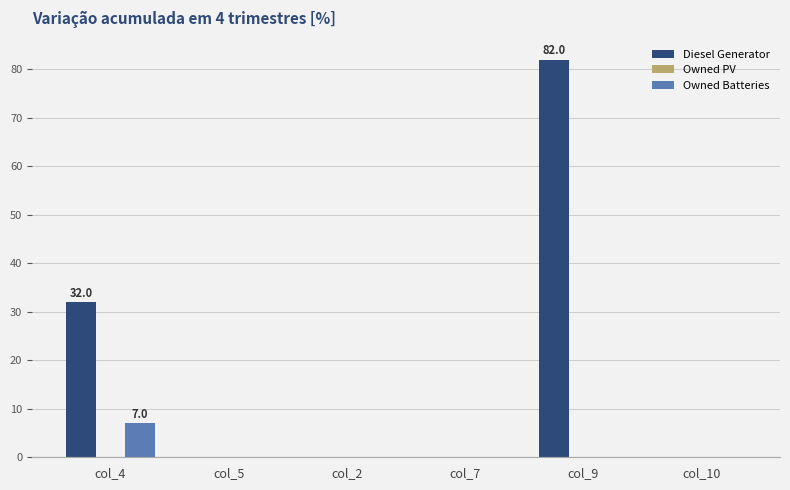

The value of Diesel Generator at col_9 is 82. True or false?

True